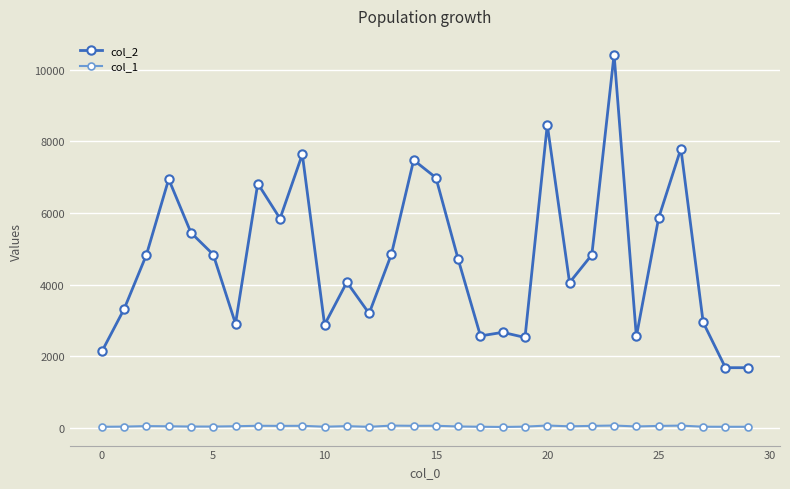

True or false: col_1 and col_2 cross at least once.

False